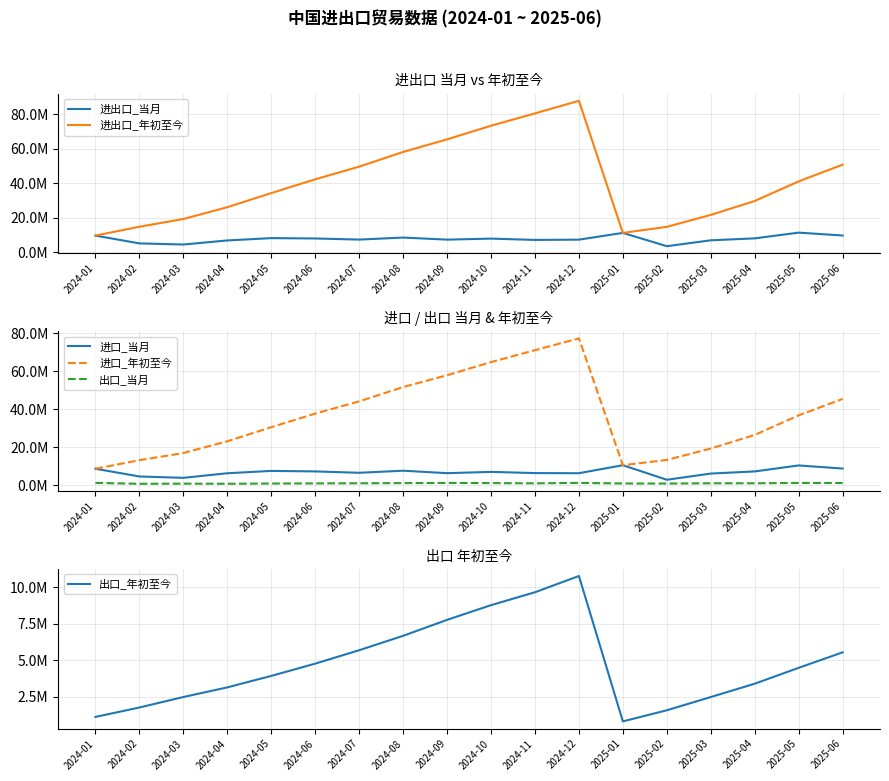

What position from the left is 2025-01?

13